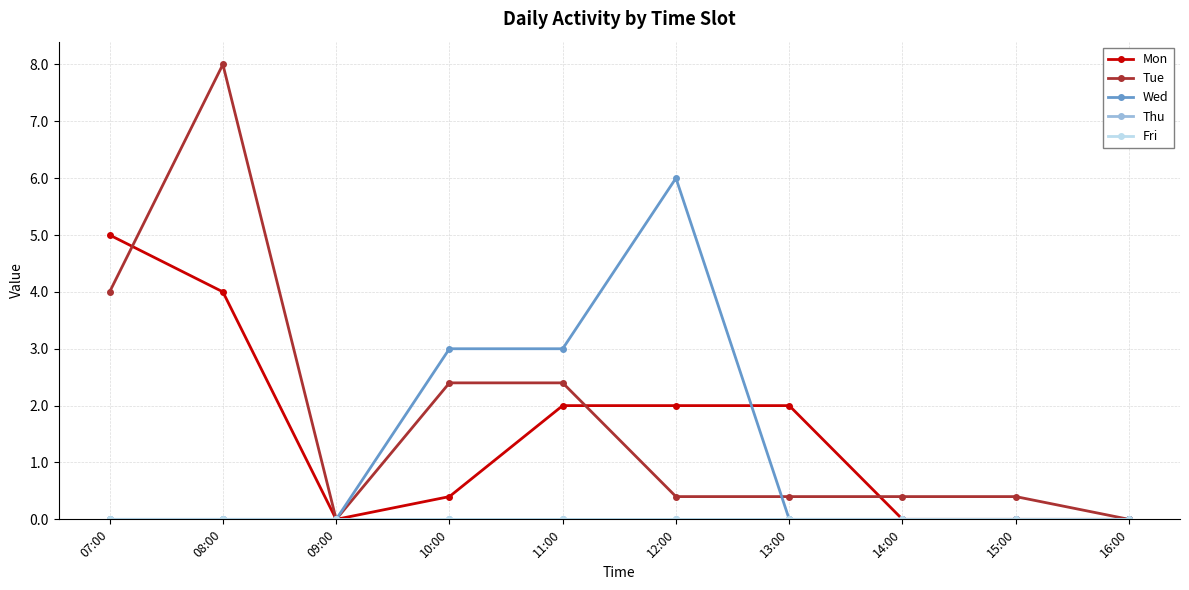

What is the difference between the maximum and minimum values in the Mon series?

5.0